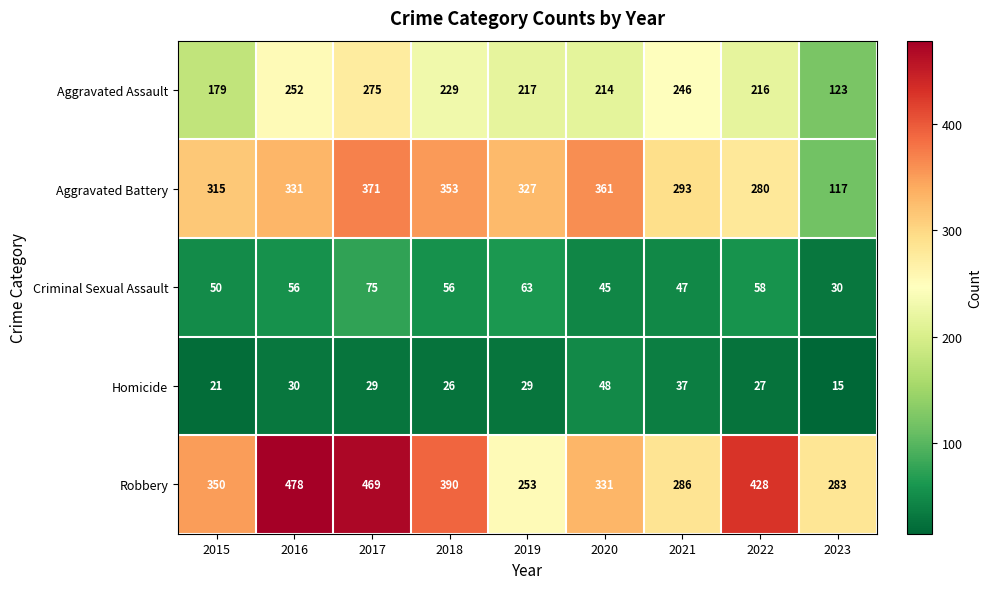

Which series has the largest total across all categories?

Robbery